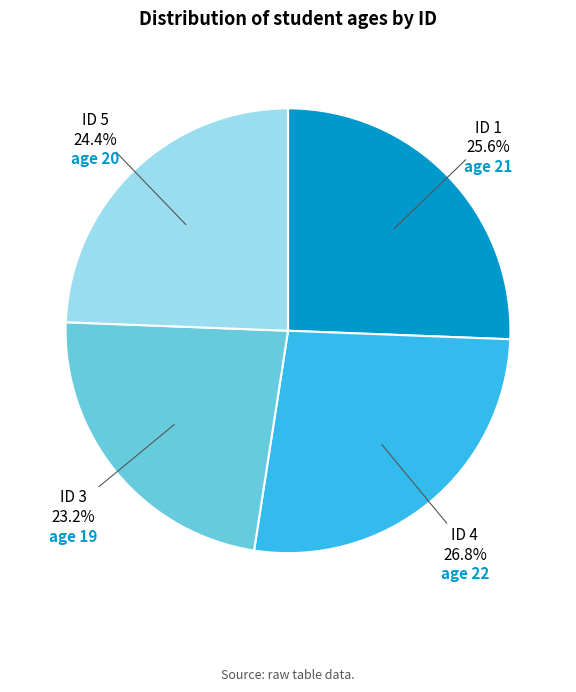

Does any single category account for the majority?

No